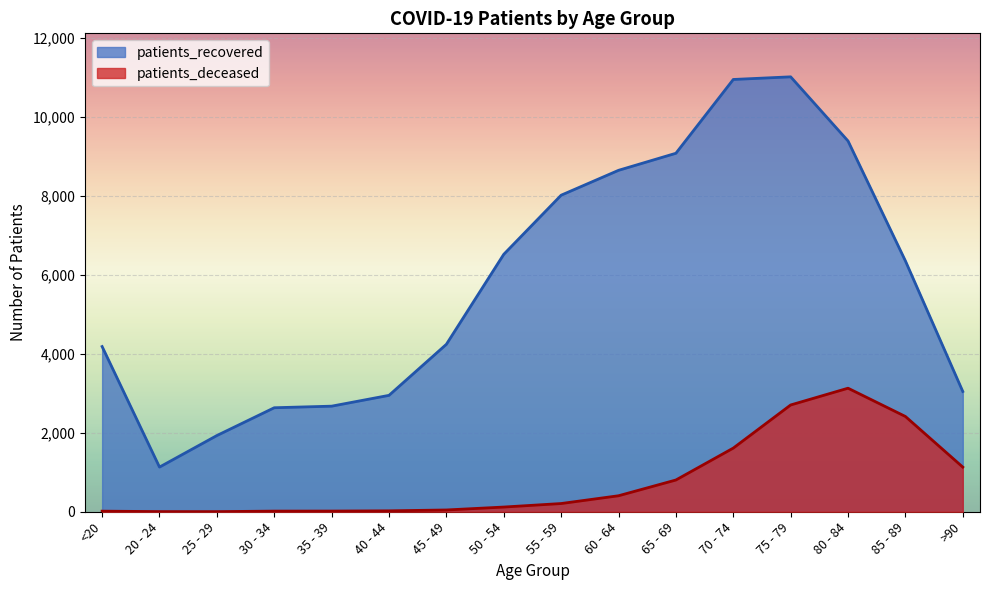

At how many categories does at least one series exceed 9201?

3